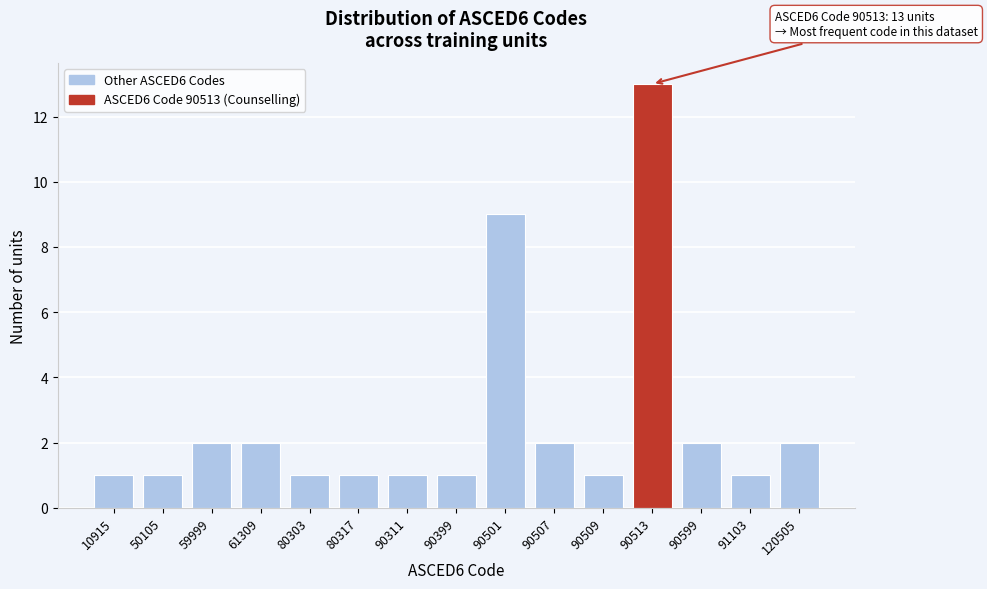

Reading left to right, list all the values displayed in this chart.

1	1	2	2	1	1	1	1	9	2	1	13	2	1	2